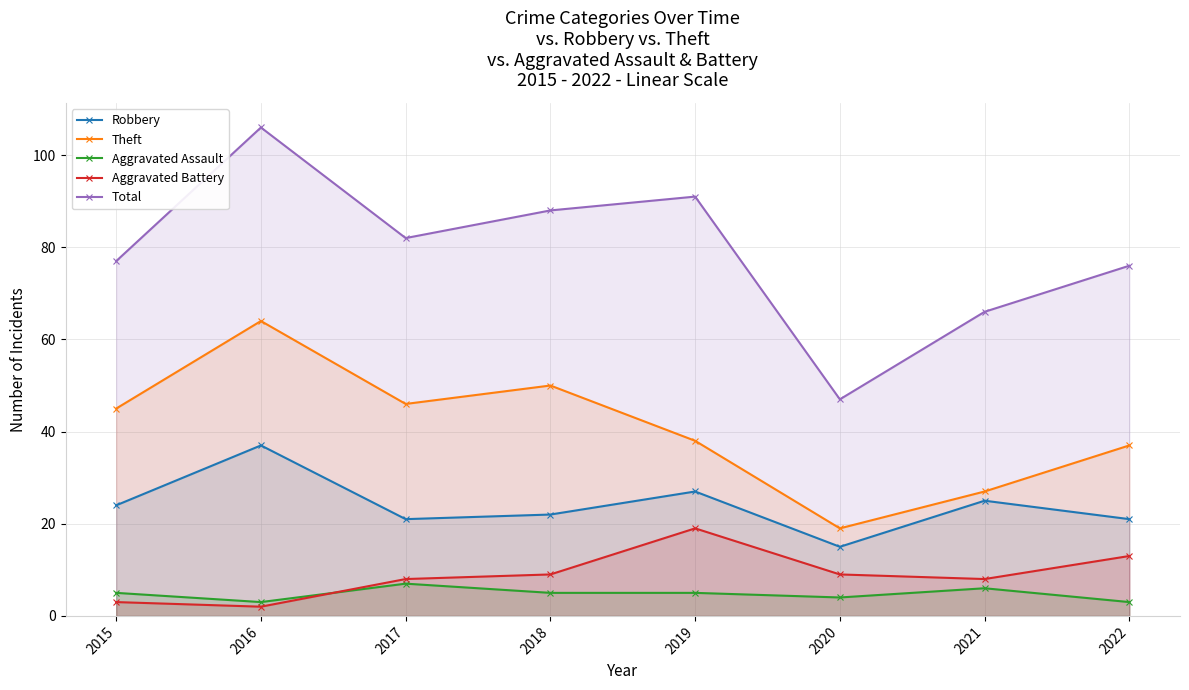

How many data points in Robbery are less than 24?

4